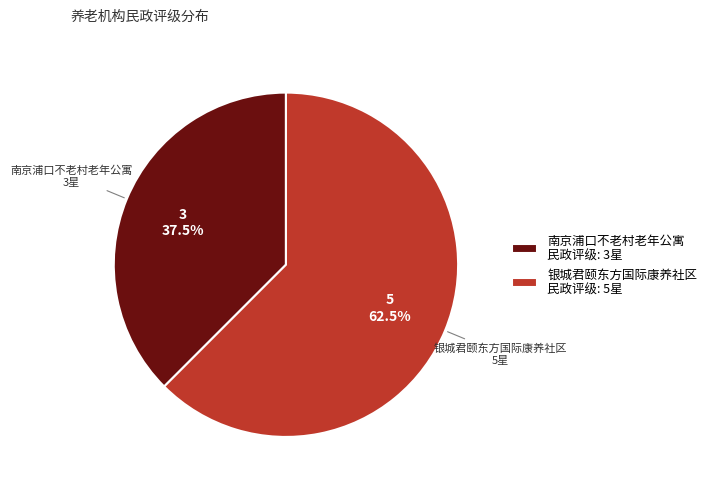

Rank the categories by value from highest to lowest.

银城君颐东方国际康养社区, 南京浦口不老村老年公寓